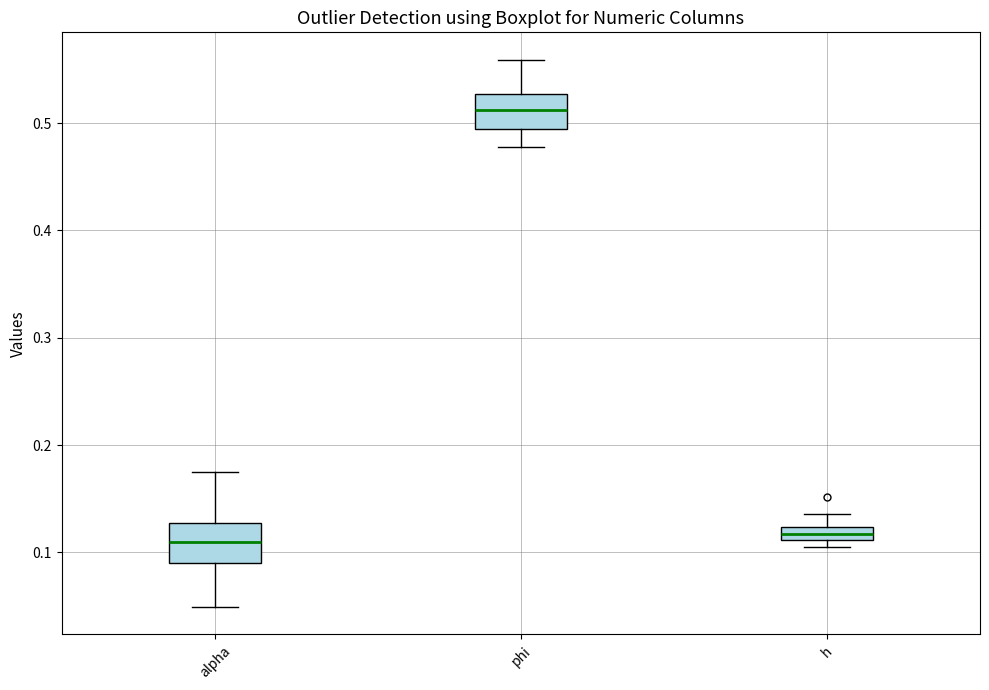

Where does the median line of the box for alpha sit on the y-axis? The values are not printed on the chart, so give them approximately, as read against the axis.

0.11